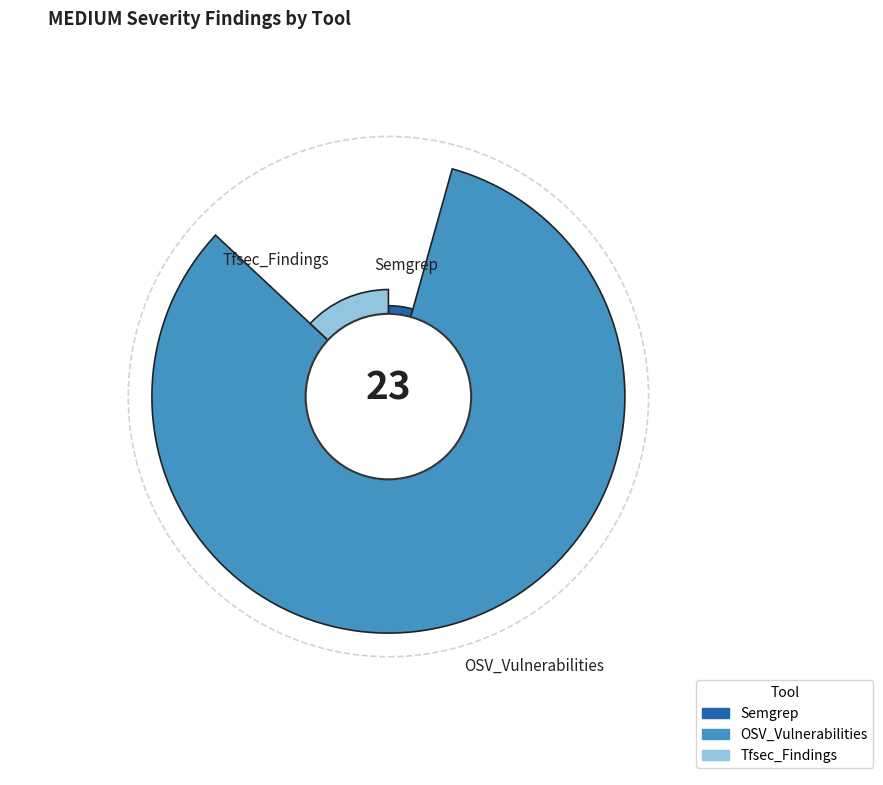

How many slices are in this pie chart?

3